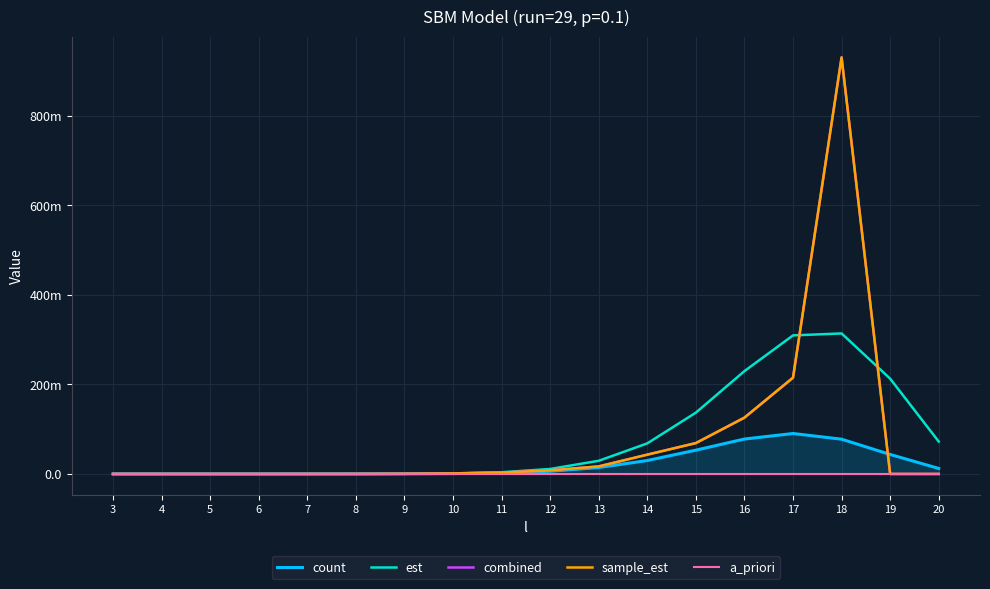

Is this an area chart (filled region under the line)?

Yes